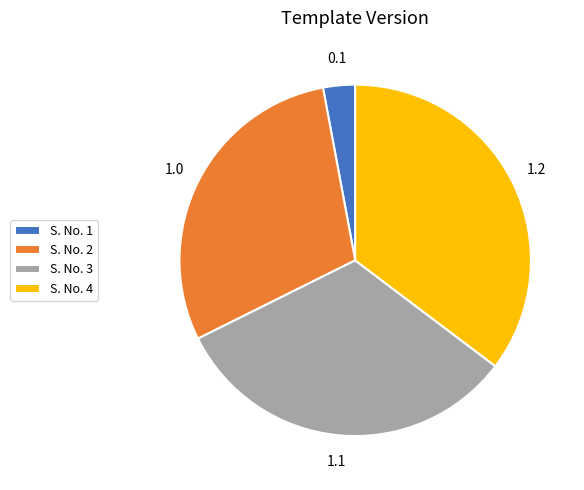

How many slices are in this pie chart?

4